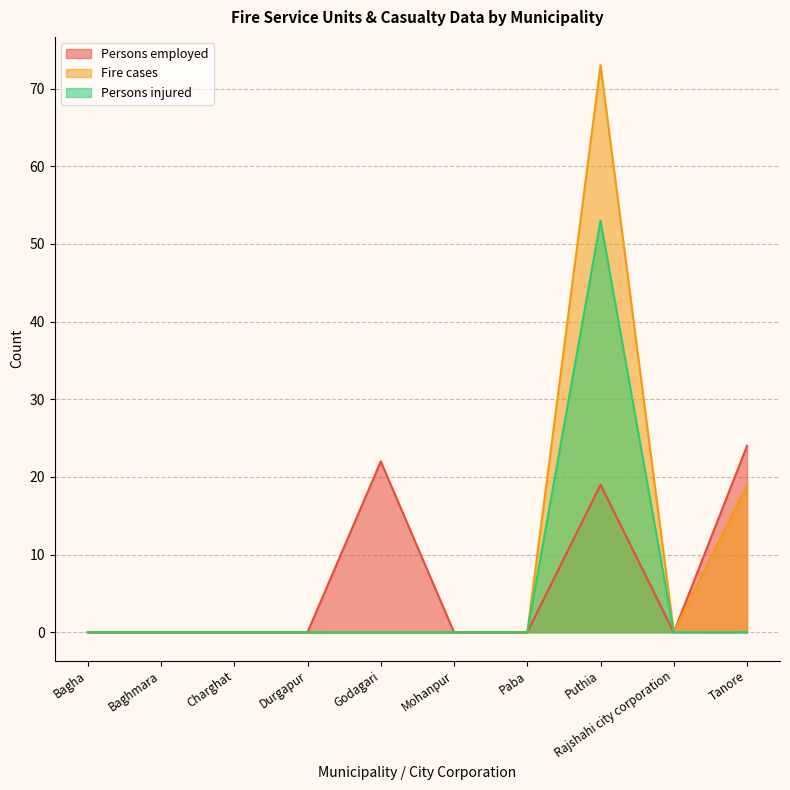

Is the value of Persons employed at Mohanpur greater than the value of Fire cases at Charghat?

No